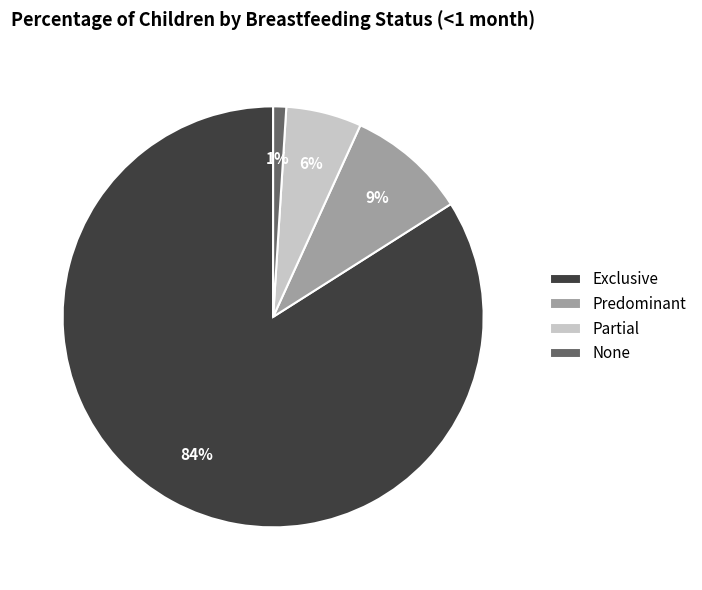

The Exclusive slice represents 84% of the pie. True or false?

True